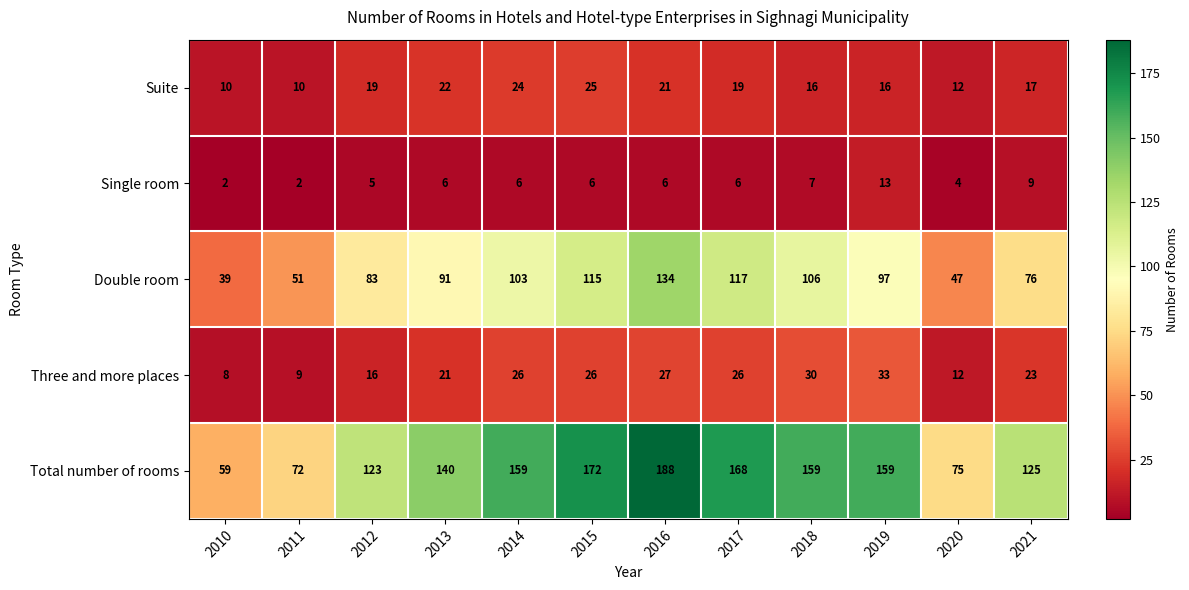

The value of Double room at 2014 is 103. True or false?

True